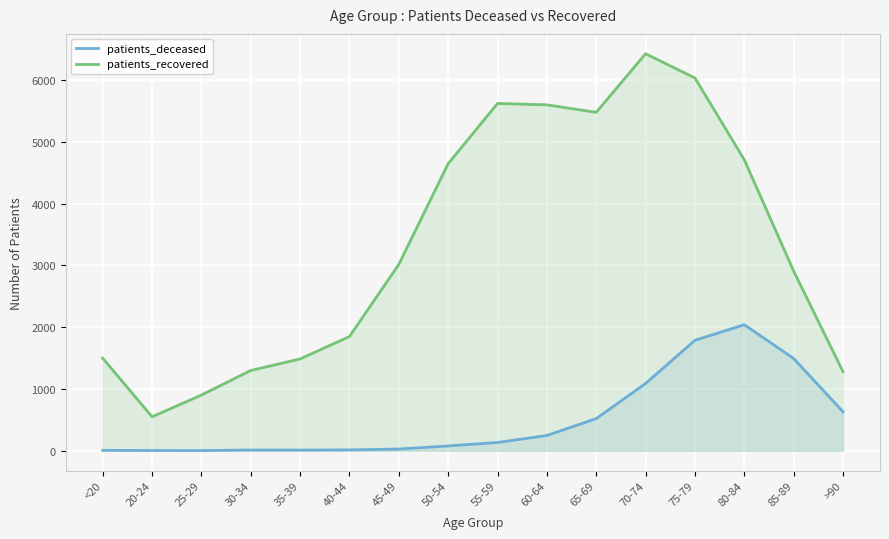

Read the patients_recovered value at 70-74, to the nearest 10.

6430